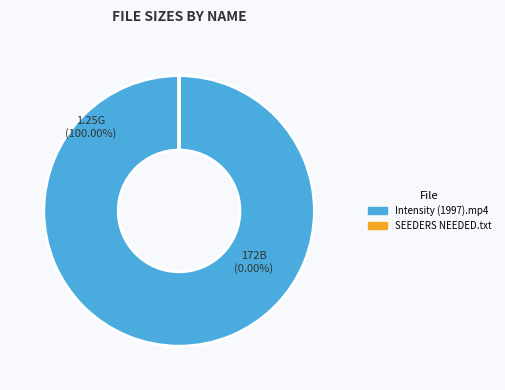

Is it true that Intensity (1997).mp4 is 11% of the pie?

False